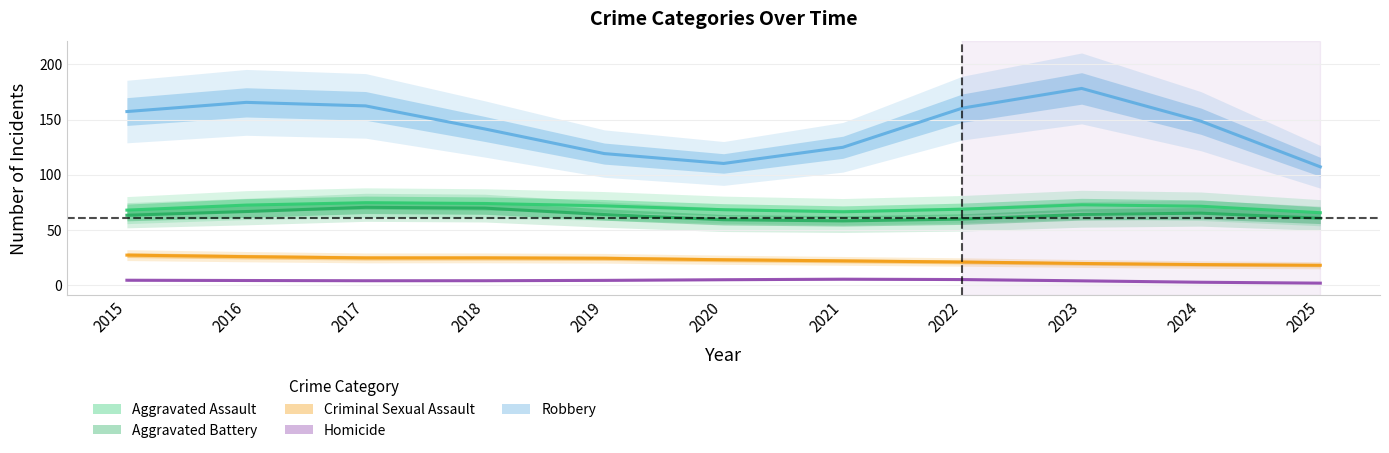

List the labels in order of Aggravated Battery value, smallest first.

2025, 2019, 2023, 2022, 2020, 2015, 2021, 2016, 2017, 2018, 2024